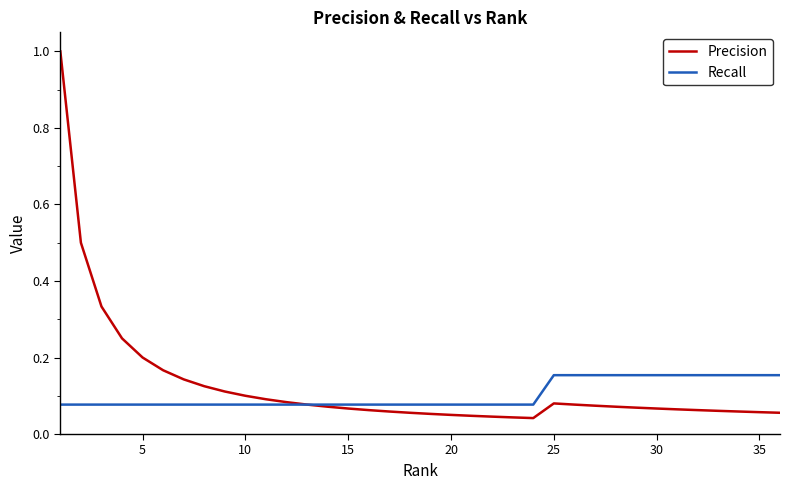

In Precision, how many points are higher than both neighbors (excluding endpoints)?

1